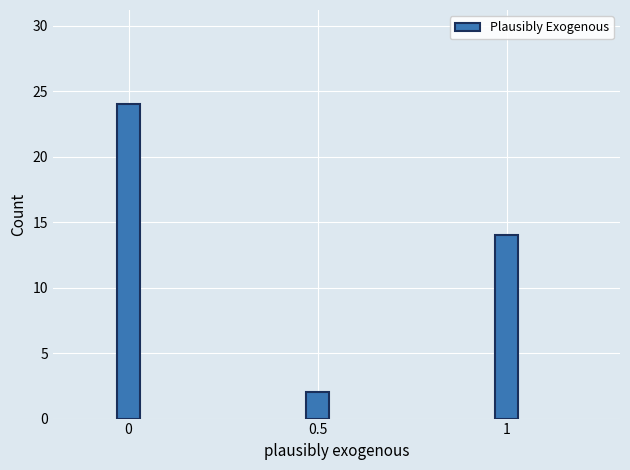

Reading left to right, list all the values displayed in this chart.

24	2	14